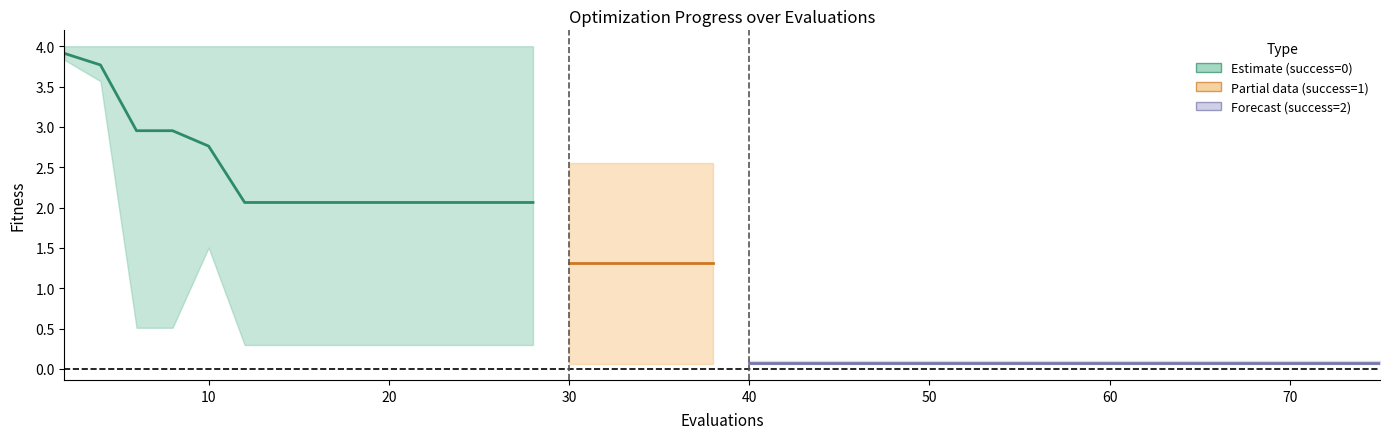

What is the value of the worst point at the 34th from the left?

0.1